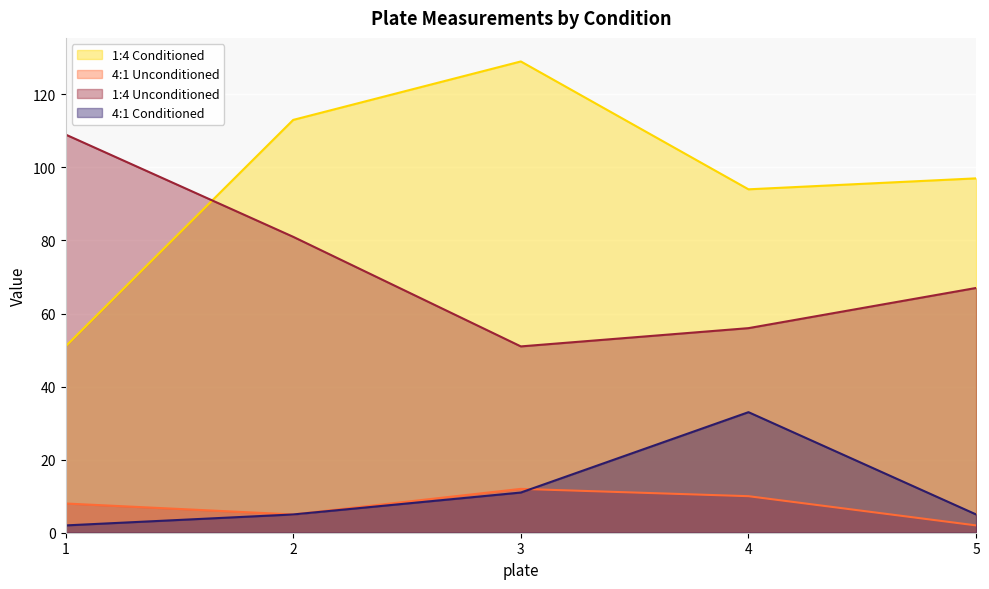

Reading left to right, what are all the values shown in this chart?

1:4 Conditioned: 1=51	2=113	3=129	4=94	5=97
4:1 Unconditioned: 1=8	2=5	3=12	4=10	5=2
1:4 Unconditioned: 1=109	2=81	3=51	4=56	5=67
4:1 Conditioned: 1=2	2=5	3=11	4=33	5=5